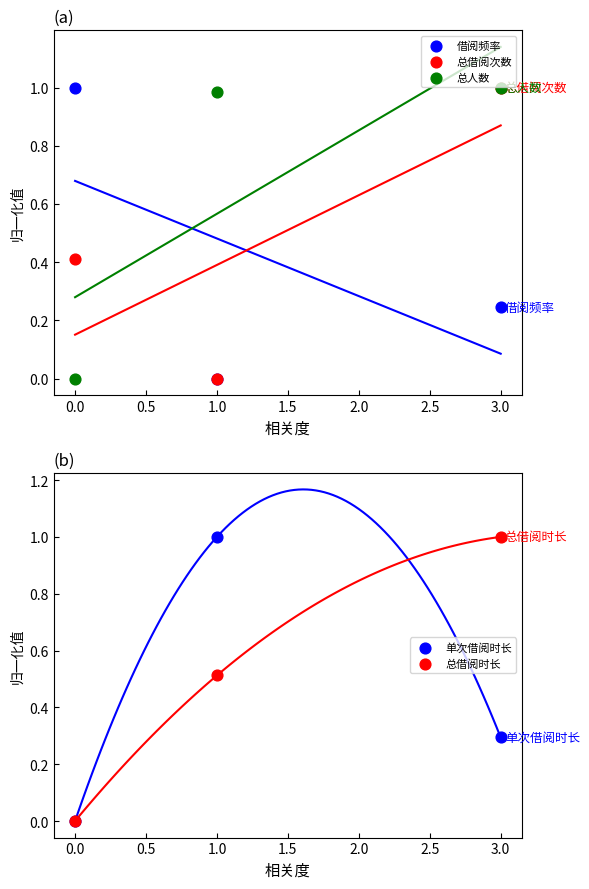

Which series has the largest total across all categories?

总人数